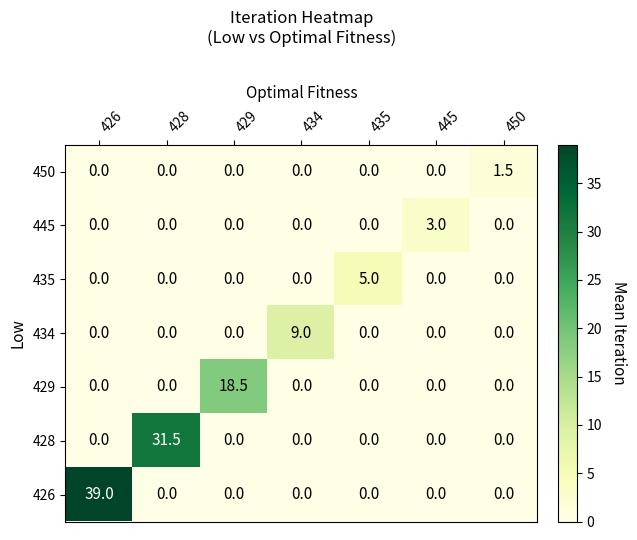

What is the highest value of the 450 series?

1.5